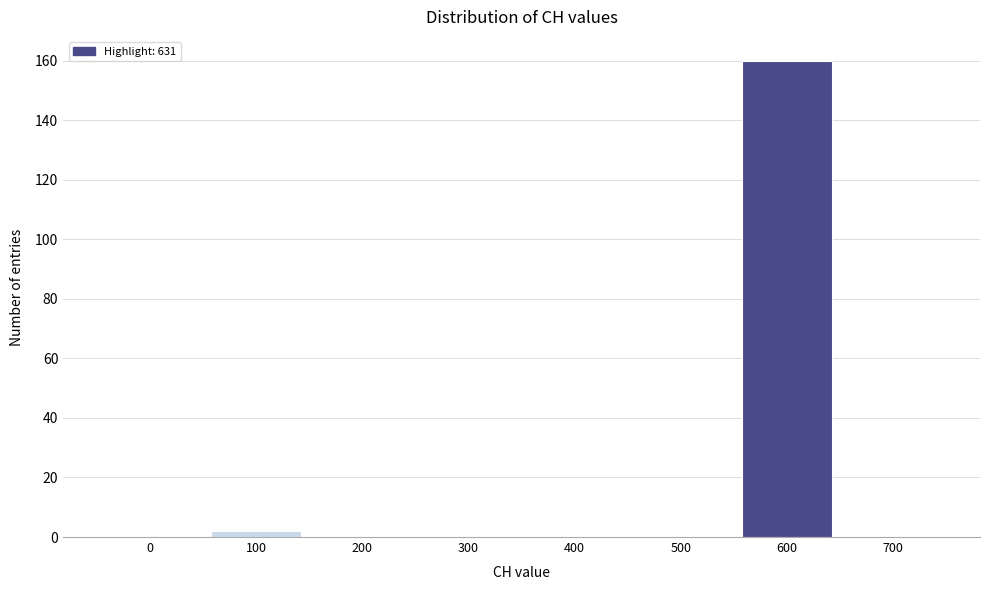

Reading left to right, transcribe all the data shown in this chart.

0=0	100=2	200=0	300=0	400=0	500=0	600=160	700=0